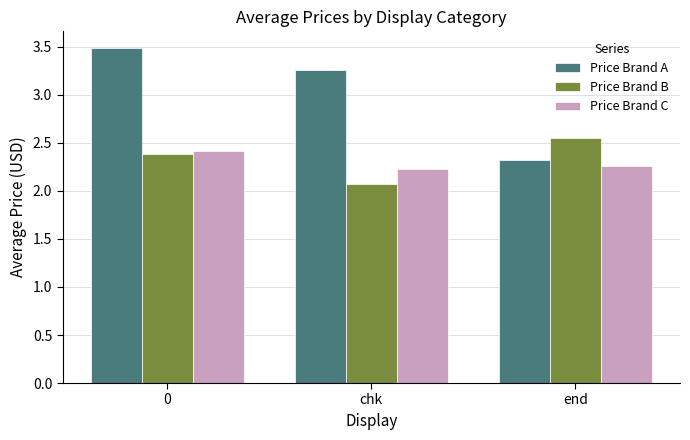

What is the spread (max minus min) of values at end?

0.3